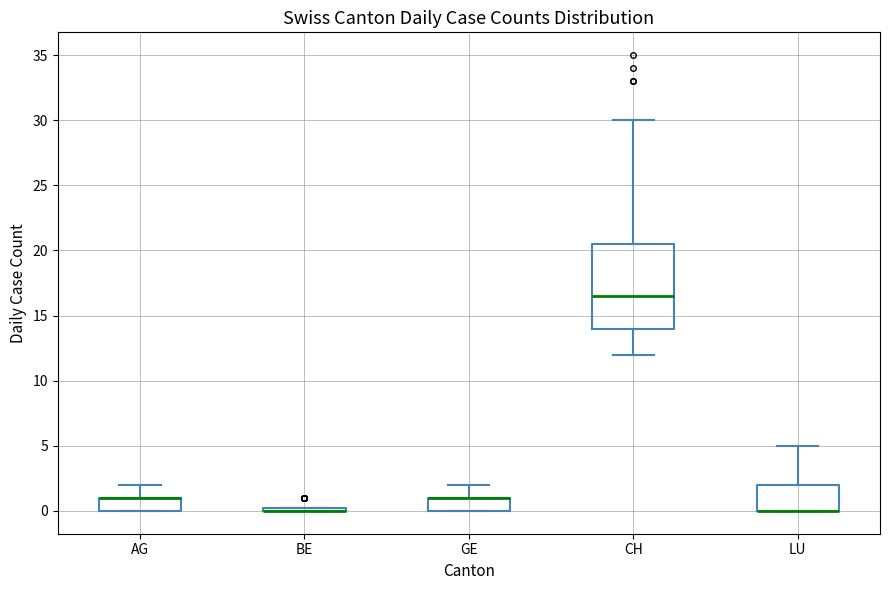

Comparing the boxes themselves (not the whiskers), which one is the tallest?

CH